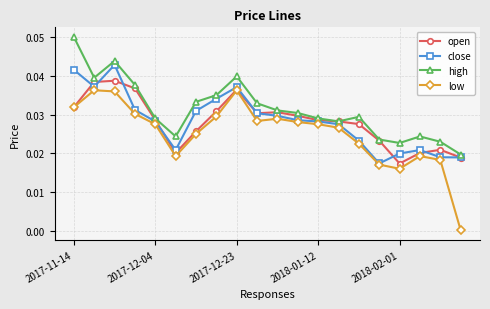

Which series has the largest range (max minus min)?

low